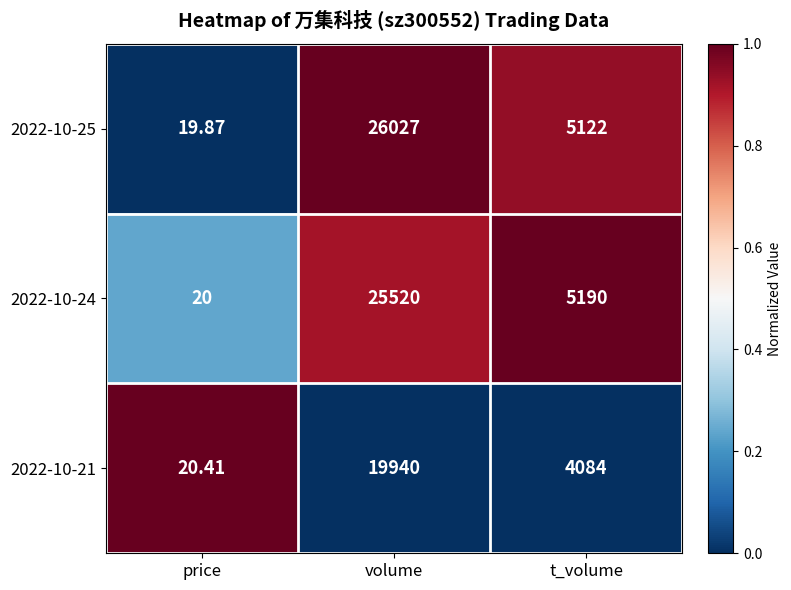

At which label does 2022-10-21 first exceed 4084?

volume